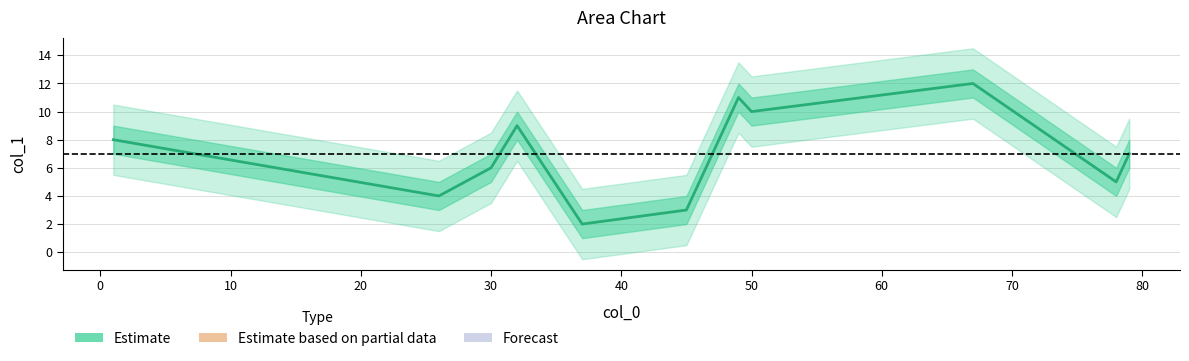

What is the smallest value displayed?

2.0